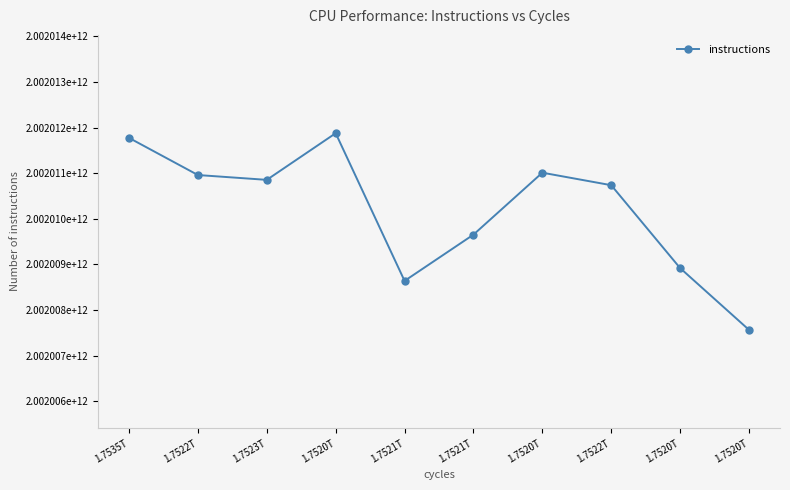

Reading left to right, what are all the values shown in this chart?

2002011775274	2002010960758	2002010854785	2002011877972	2002008638632	2002009653411	2002011012115	2002010737666	2002008919844	2002007564582